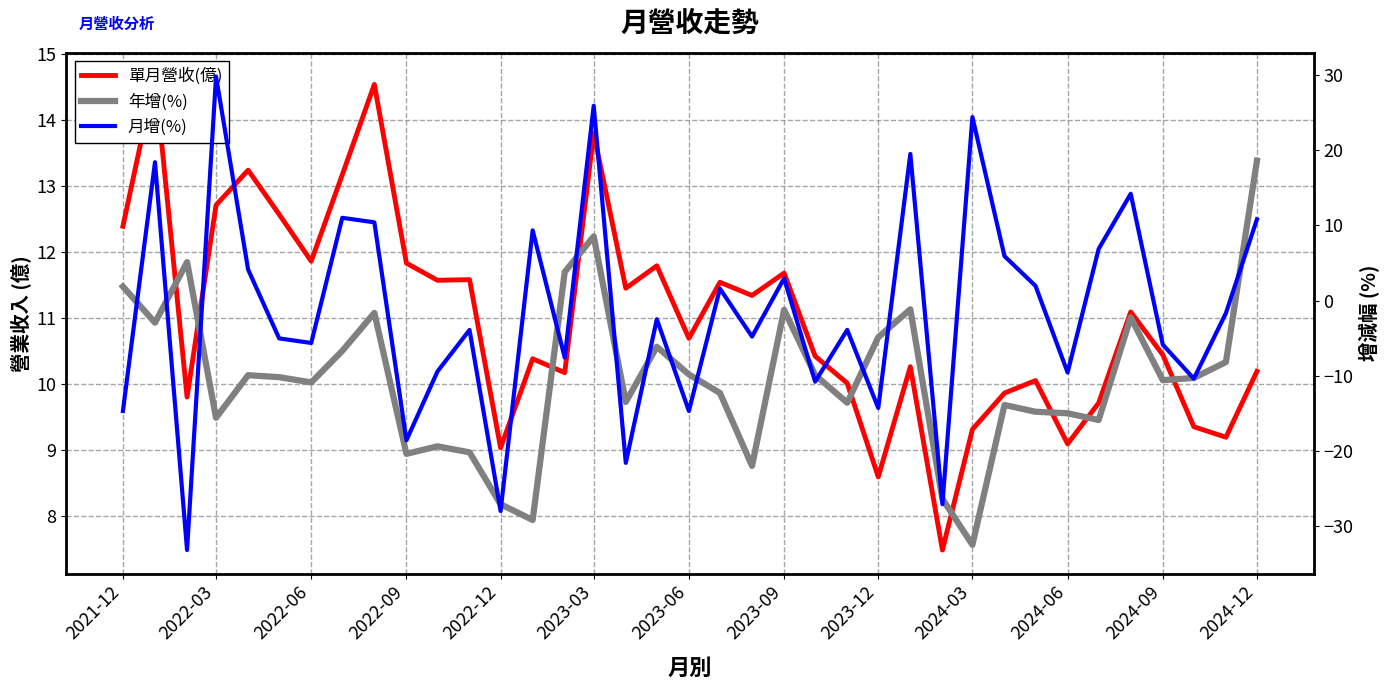

How many values in the 年增(%) series exceed -10?

17